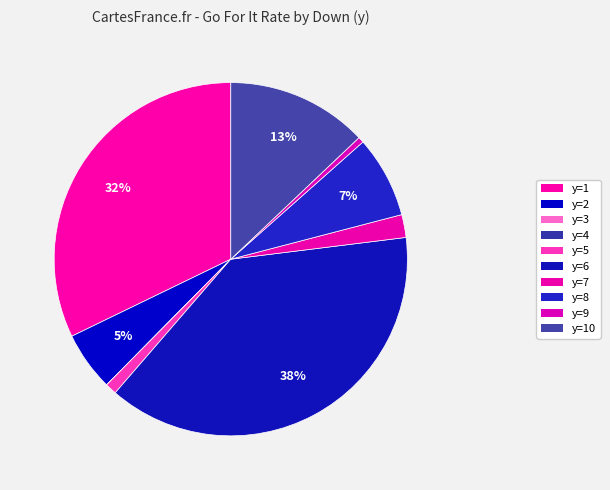

Is there a majority slice in this chart?

No